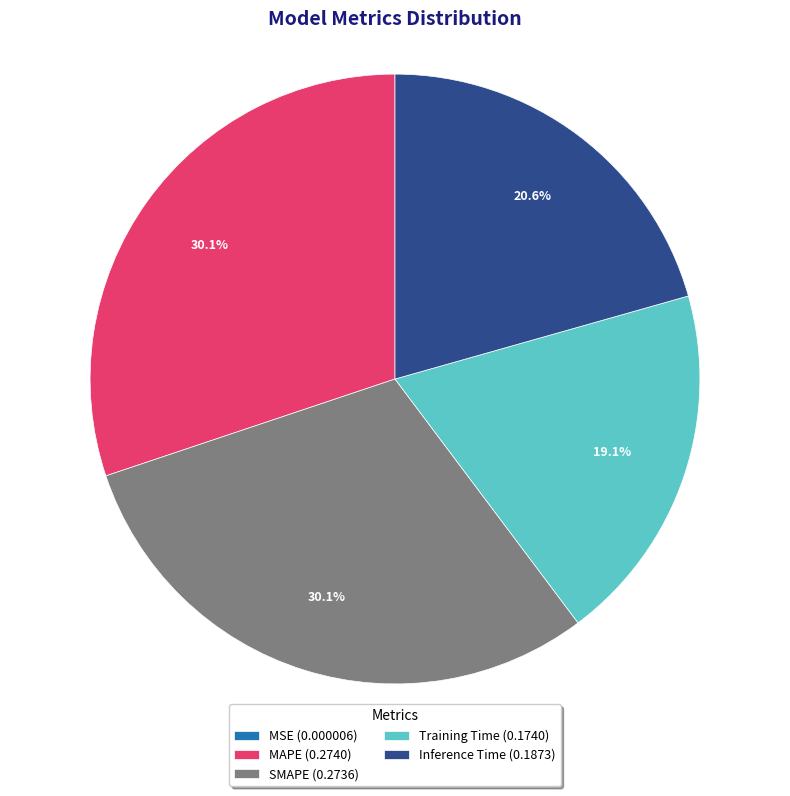

Is there a majority slice in this chart?

No